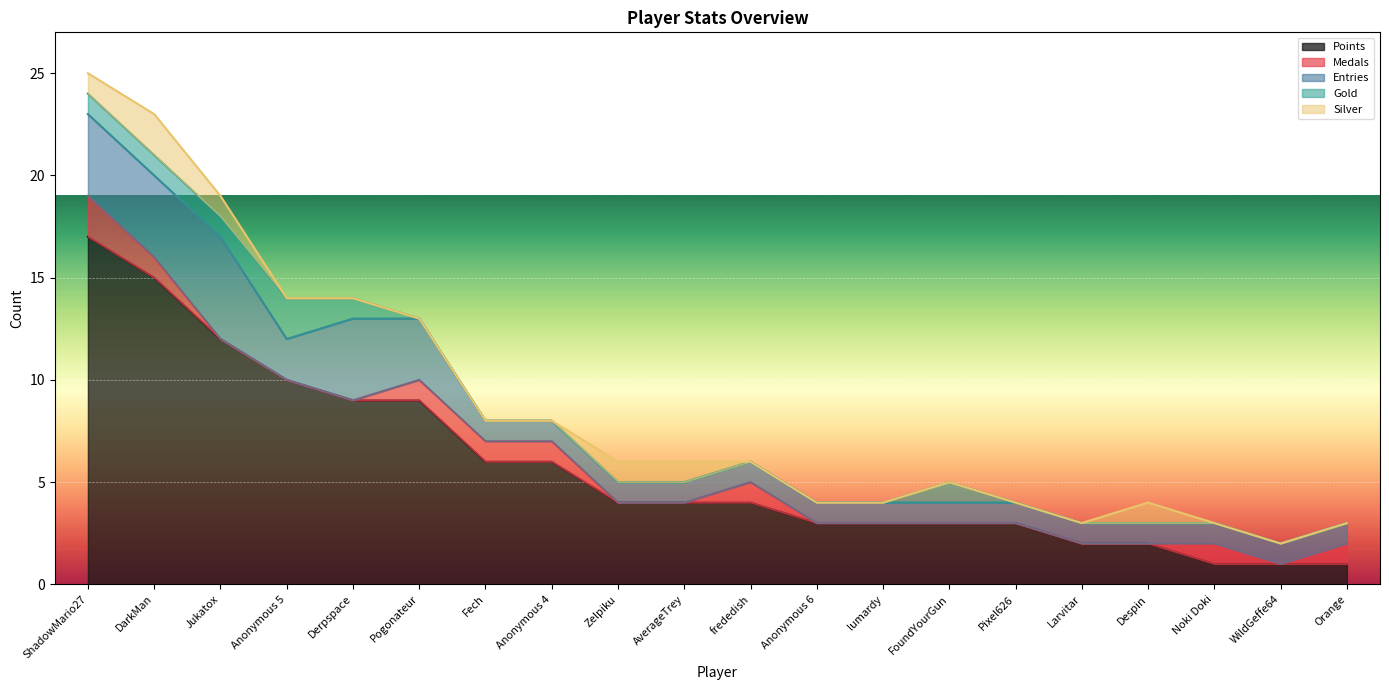

What is the difference between the second highest and minimum values in the Gold series?

1